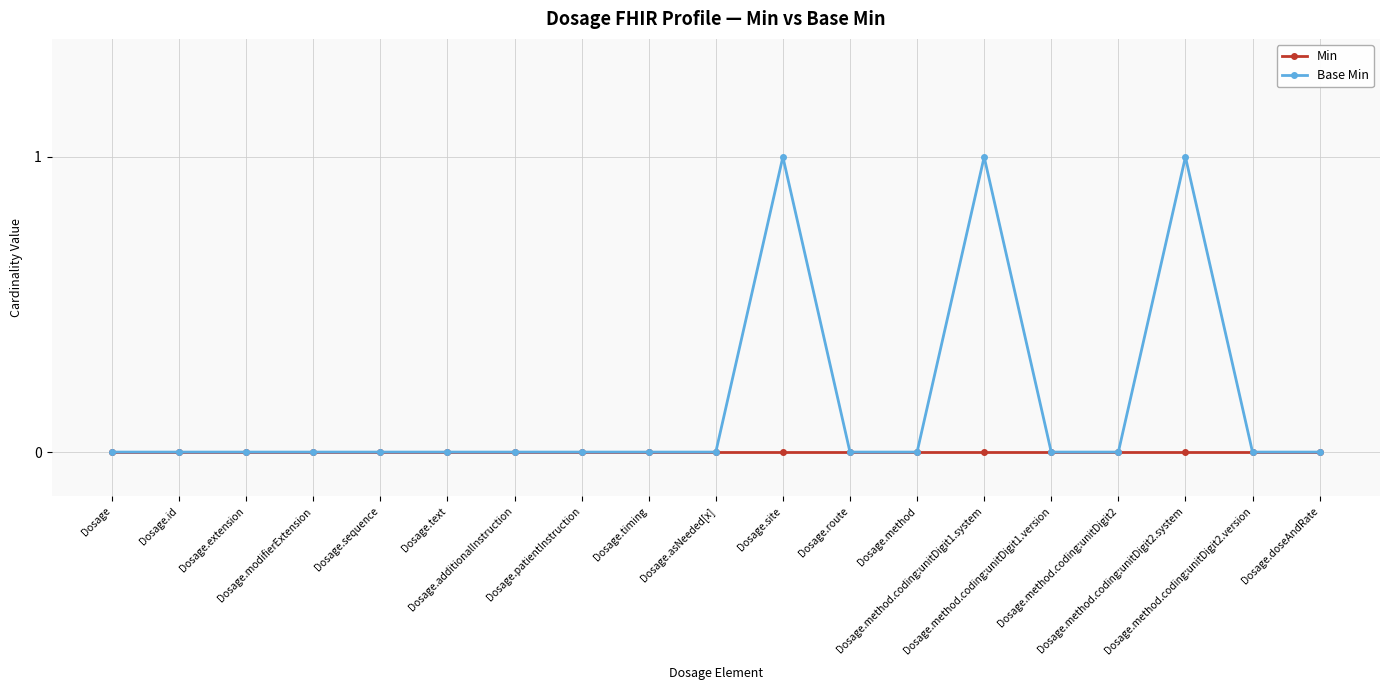

True or false: Min has a value of 0 at Dosage.text.

True